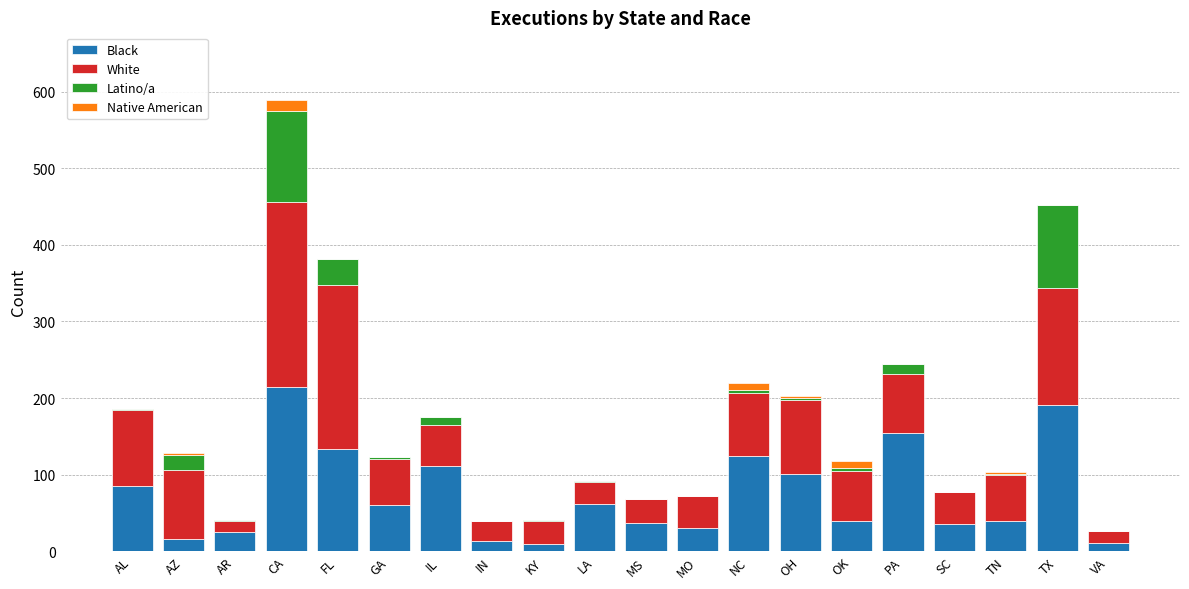

At which category is the sum across all series the highest?

CA